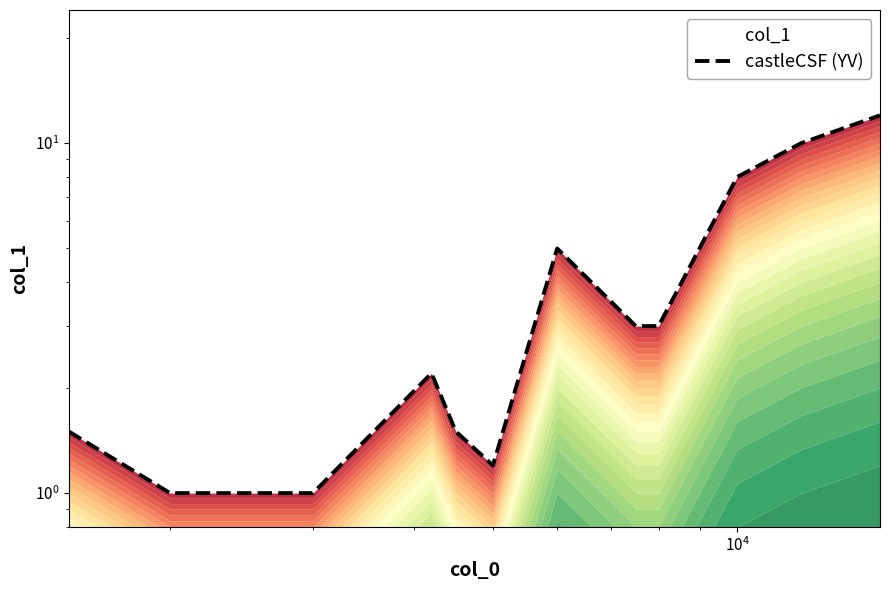

What is the average value?

4.1